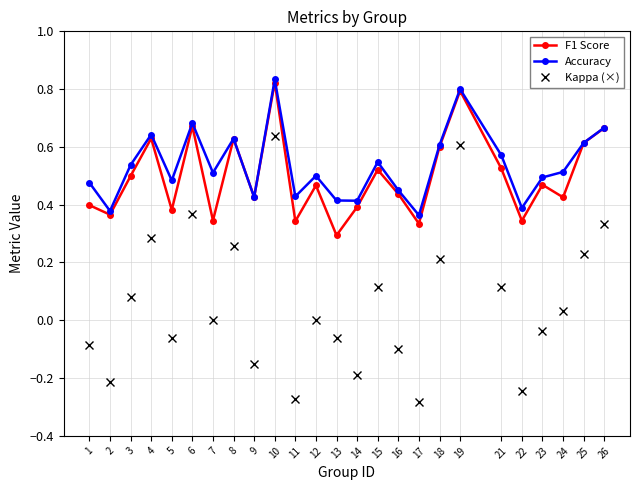

Is the value of Kappa (×) at 14 greater than the value of F1 Score at 24?

No